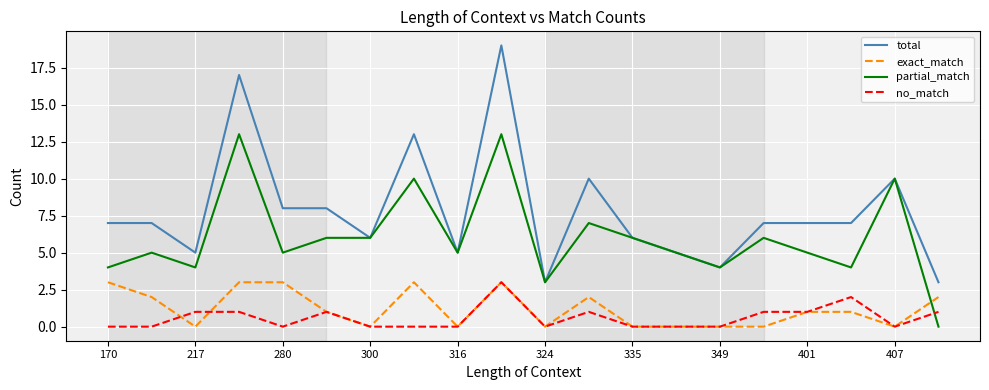

Which series has the largest total across all categories?

total